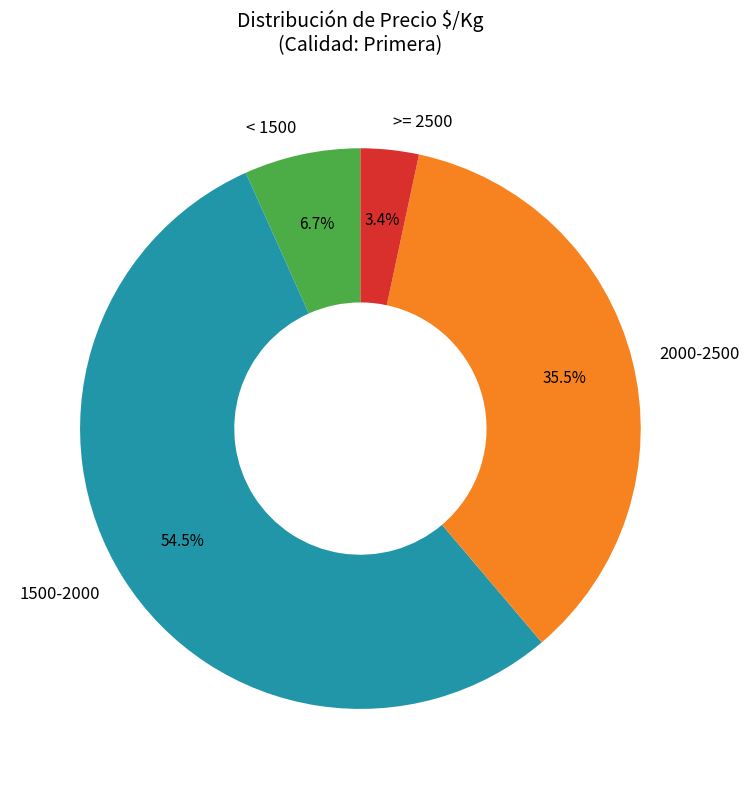

Count the number of slices in the pie.

4